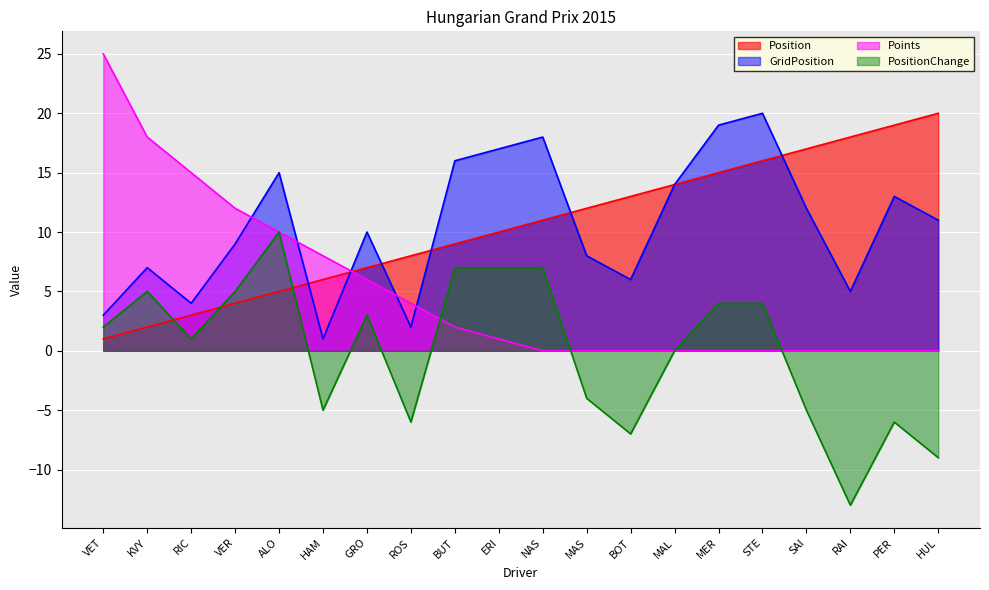

What is the value of the GridPosition point at the 2nd from the left?

7